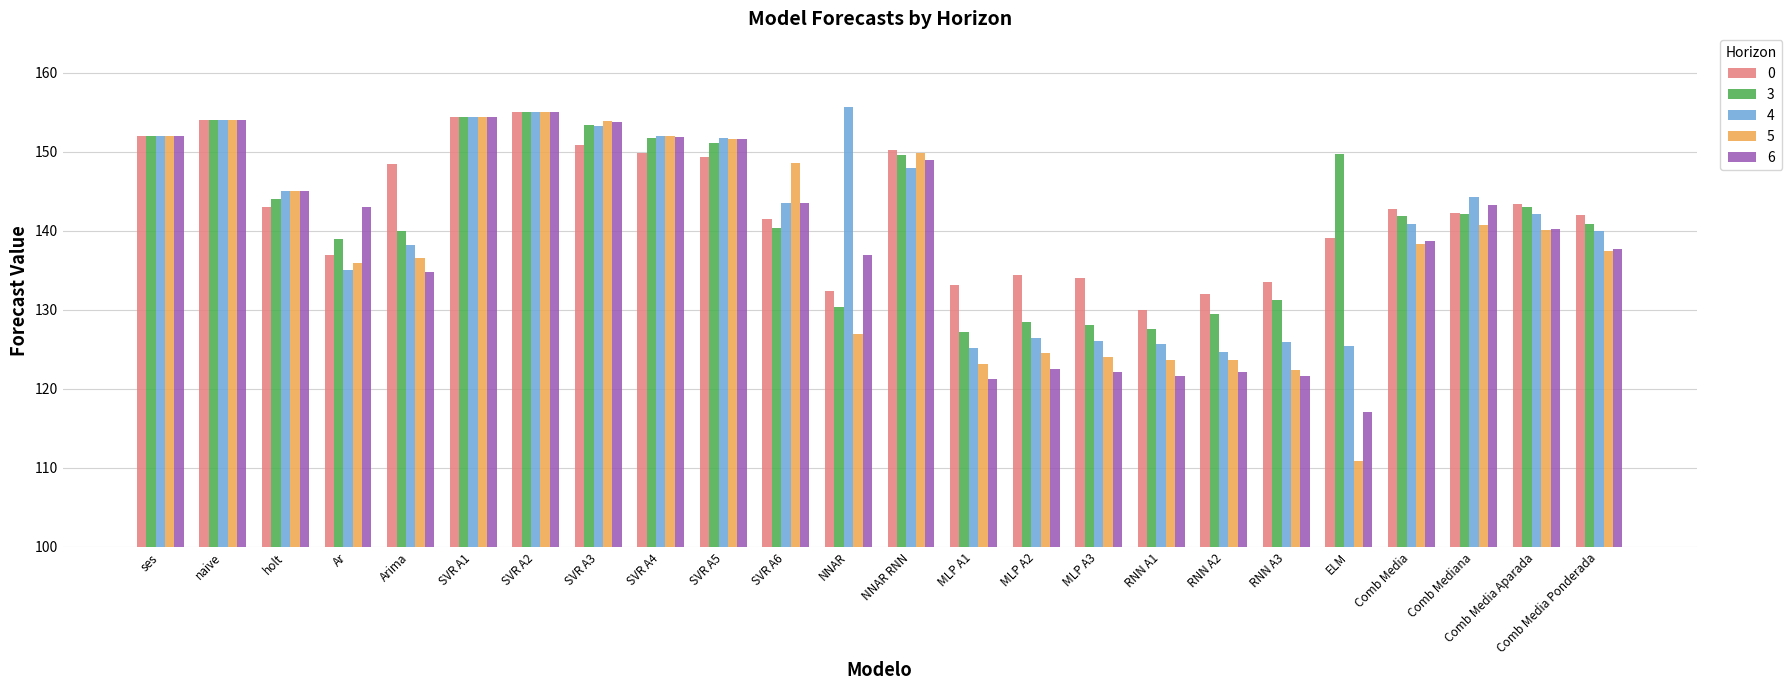

What is the difference between the maximum and minimum values in the 4 series?

31.0